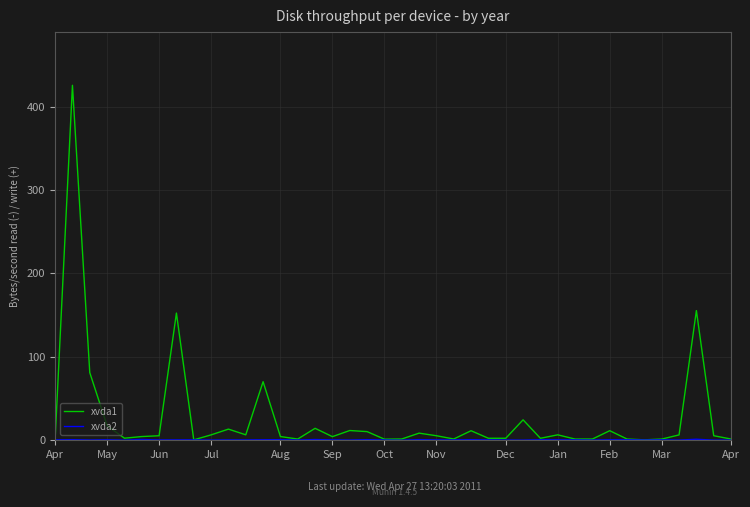

Which series has the widest spread of values?

xvda1